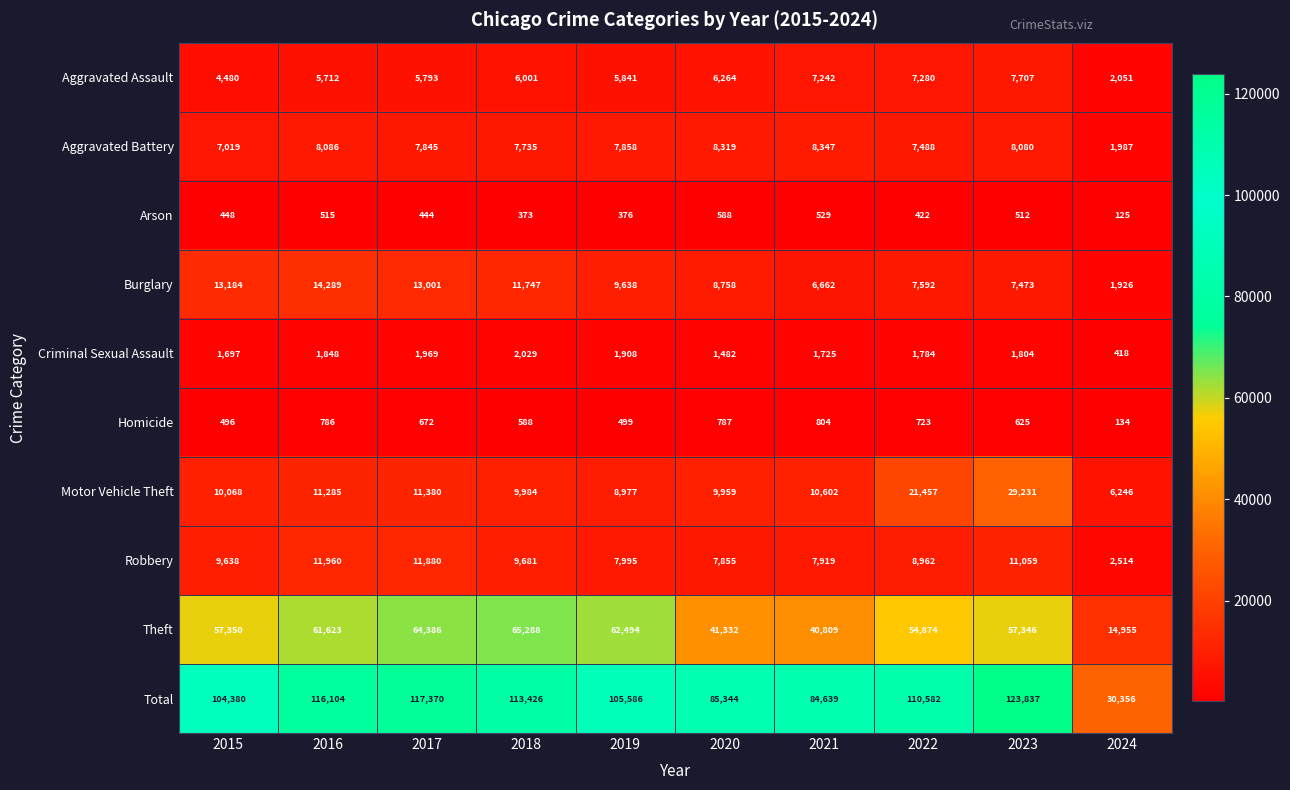

What is the approximate value of Motor Vehicle Theft at 2020, to the nearest 50?

9950